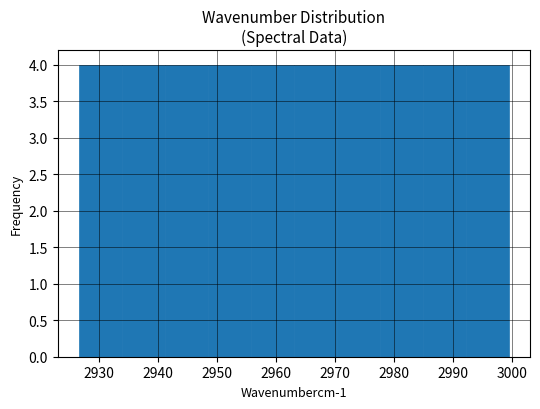

Reading left to right, transcribe this chart: for each bar, give the range it covers on the x-axis and its height. Neither the bar edges nor the heights are printed on the chart, so give them approximately, as read against the axes.

2927 to 2934: 4
2934 to 2941: 4
2941 to 2948: 4
2948 to 2956: 4
2956 to 2963: 4
2963 to 2970: 4
2970 to 2978: 4
2978 to 2985: 4
2985 to 2992: 4
2992 to 2999: 4